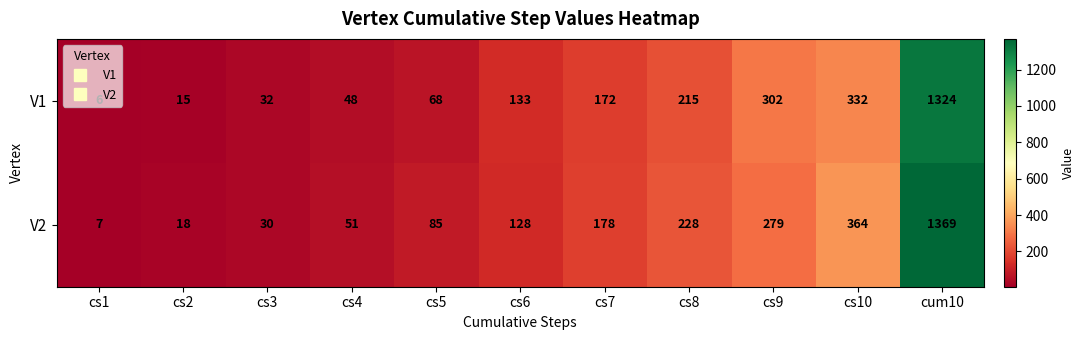

Which series has the largest range (max minus min)?

V2